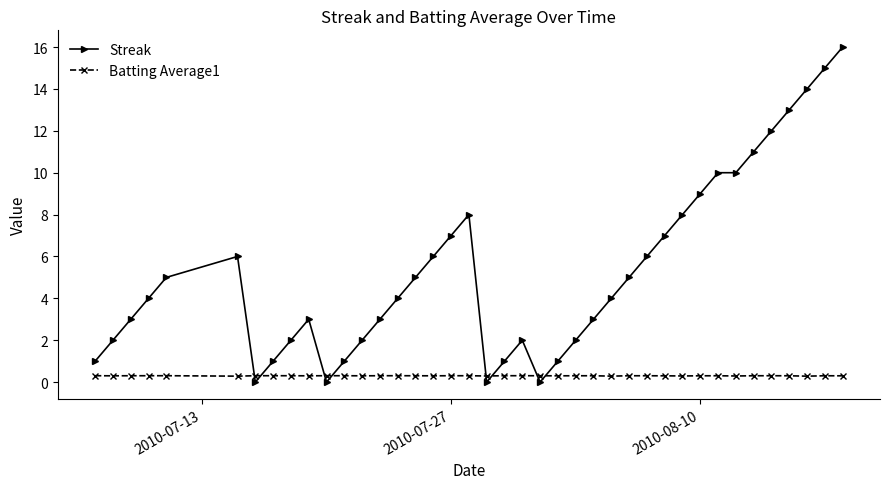

What is the maximum value shown in the chart?

16.0